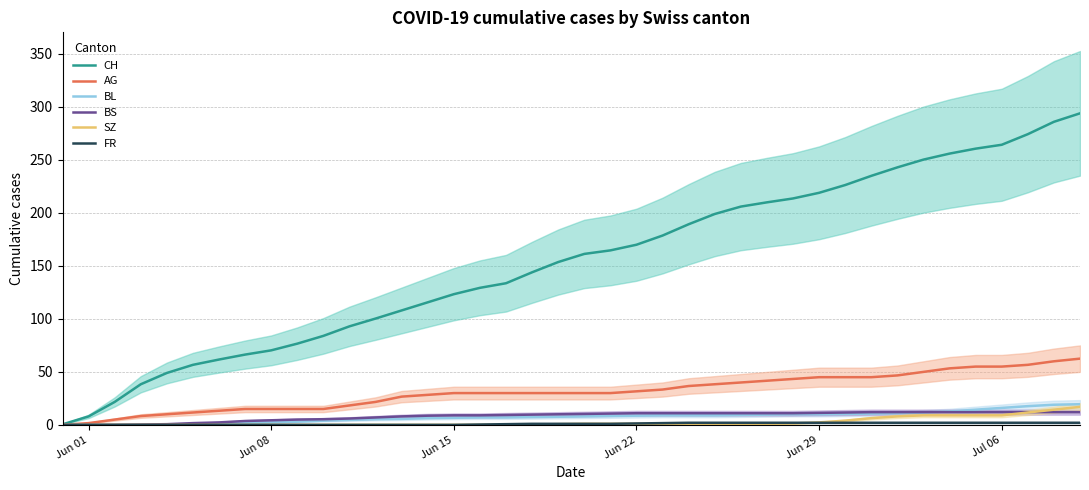

What is the maximum value for SZ?

17.0